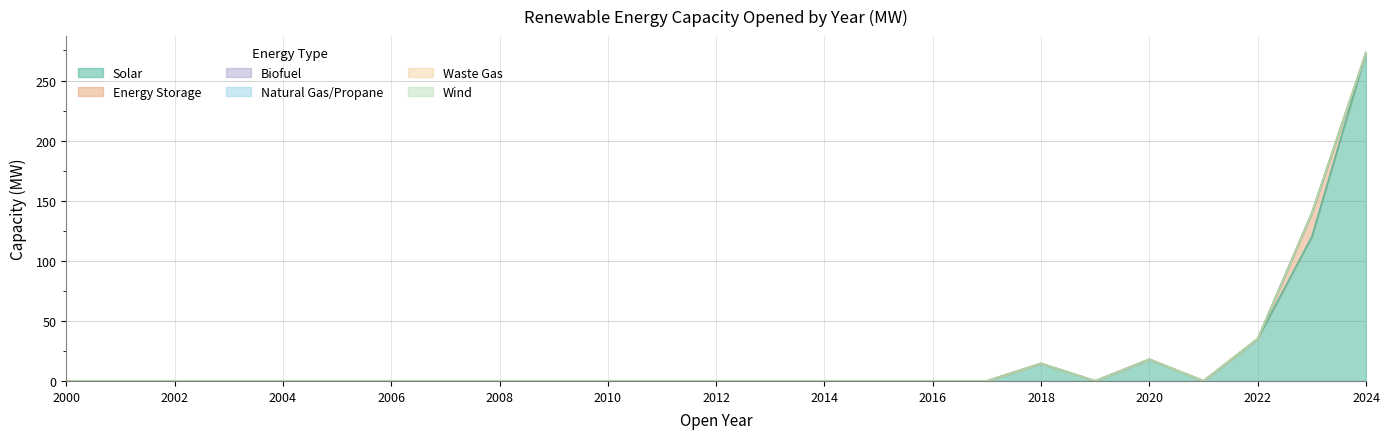

Does the chart have visible grid lines?

Yes